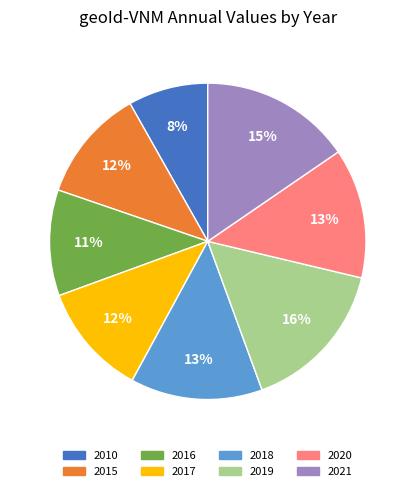

Is 2016 the majority of the pie?

No